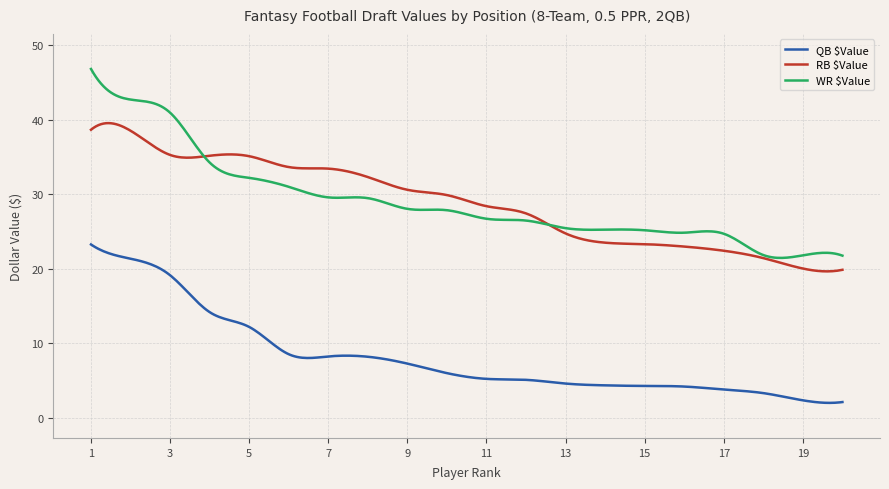

What is the value of the RB $Value point at the 3rd from the left?

35.3